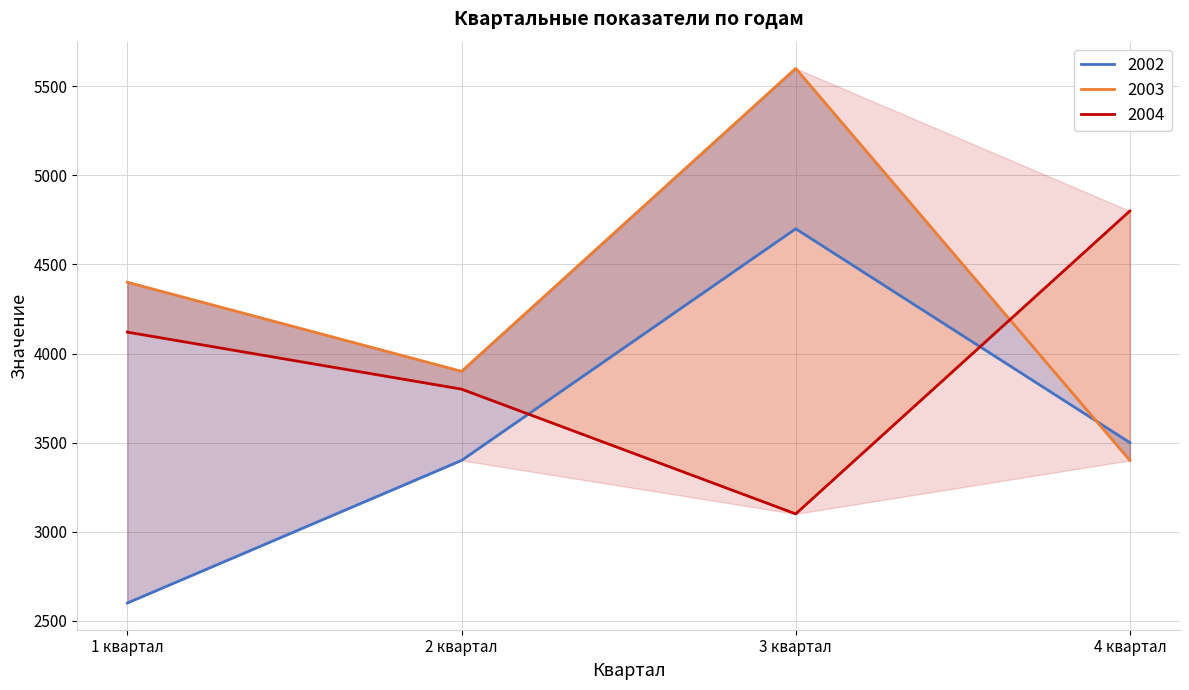

Is it true that 2004 equals 4800 at 4 квартал?

True